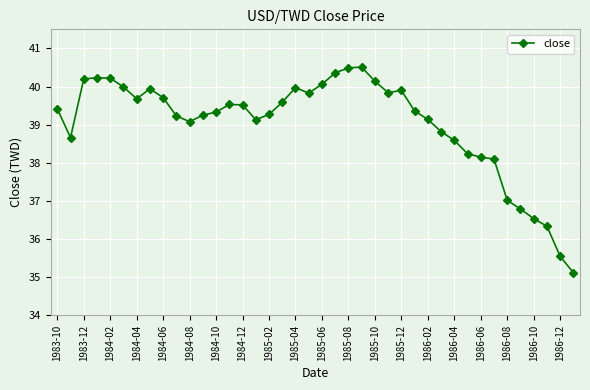

What is the greatest value displayed?

40.5